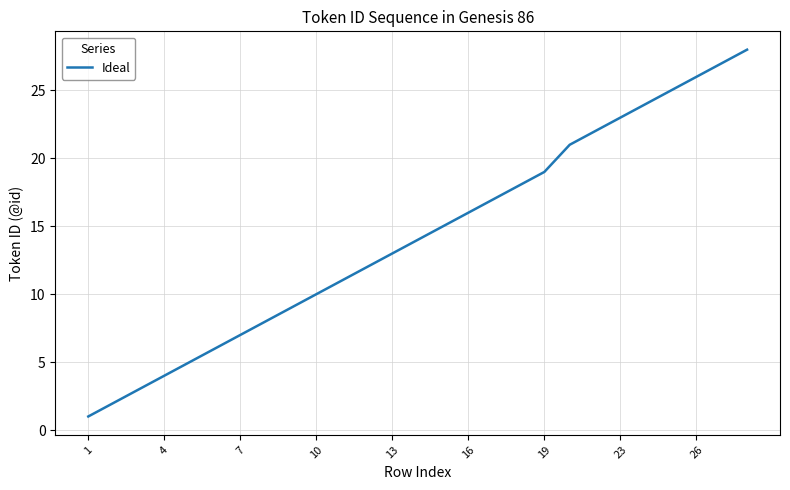

What is the greatest value displayed?

28